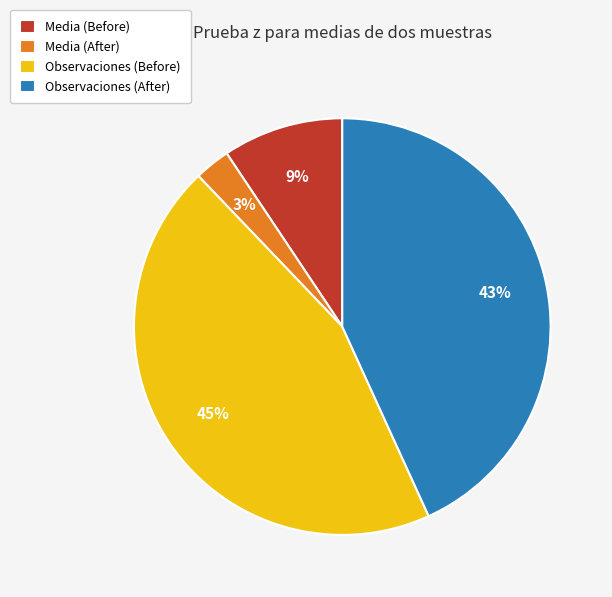

Approximately how many times larger is the value at Media (Before) compared to Observaciones (Before)?

0.2